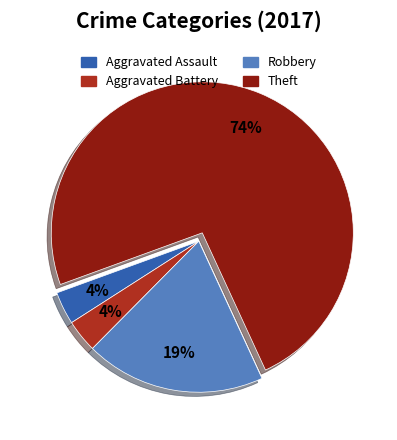

Does Aggravated Assault represent more than half of the total?

No